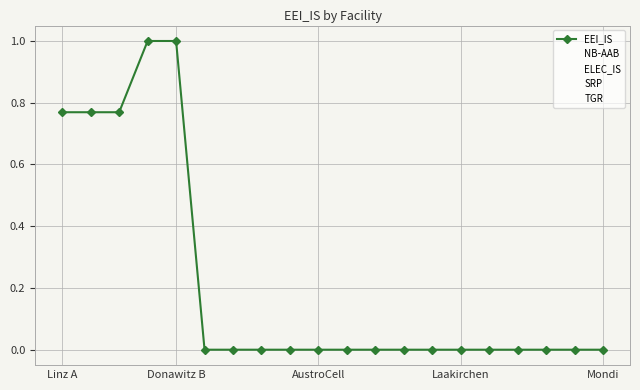

Which series has the largest total across all categories?

EEI_IS